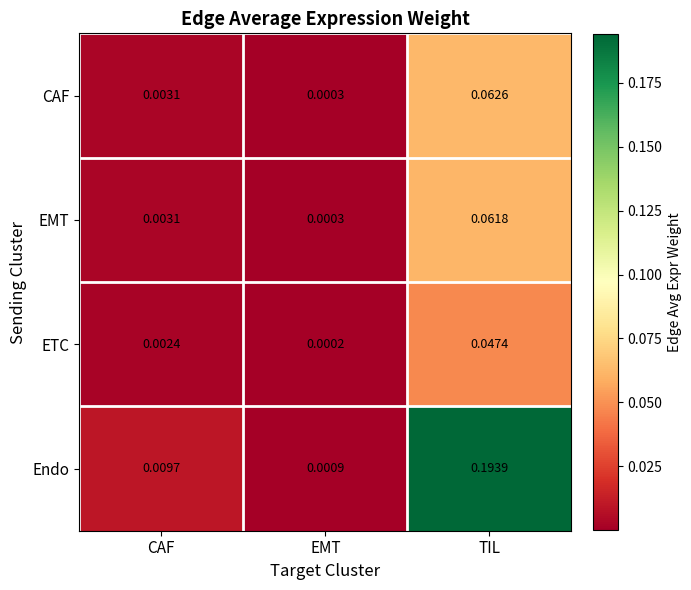

Between CAF and TIL, which series saw the biggest shift?

Endo